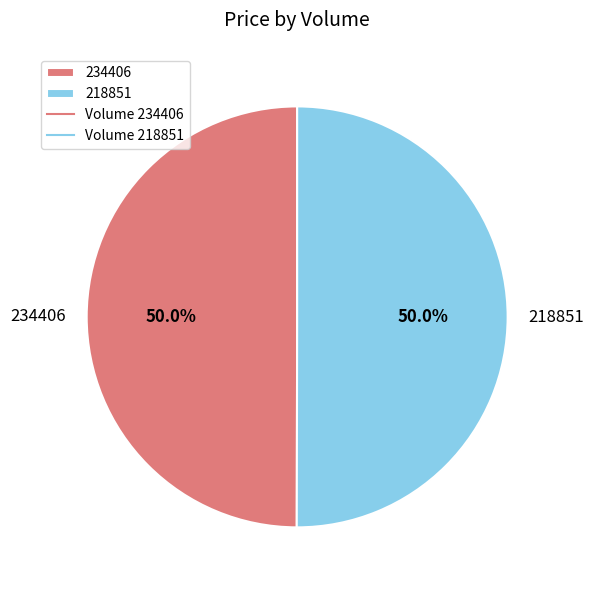

What is the ratio of the value at 218851 to the value at 234406?

1.0